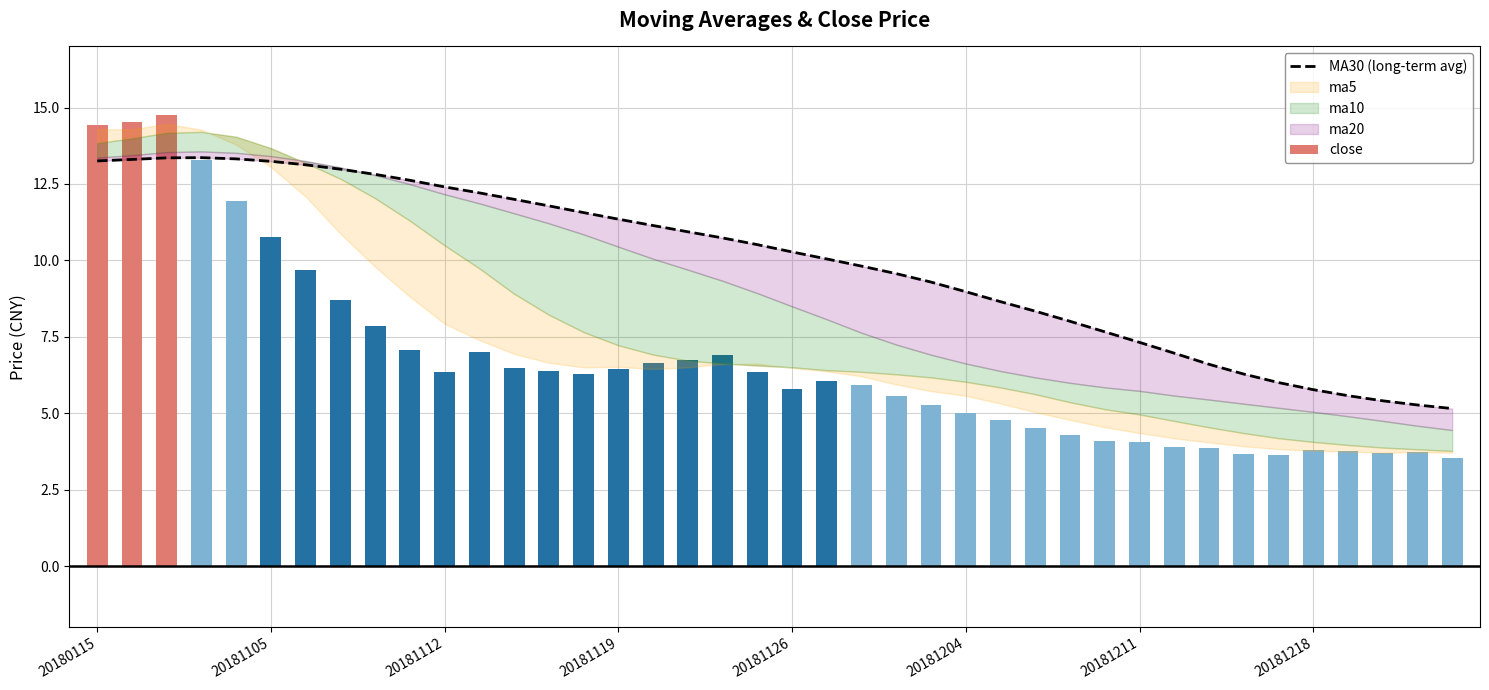

What is the sum of all close values?

267.6